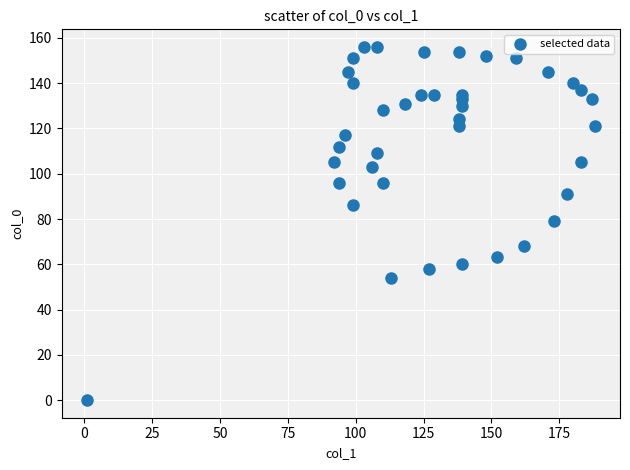

What is the range of Y values (max minus min)?

156